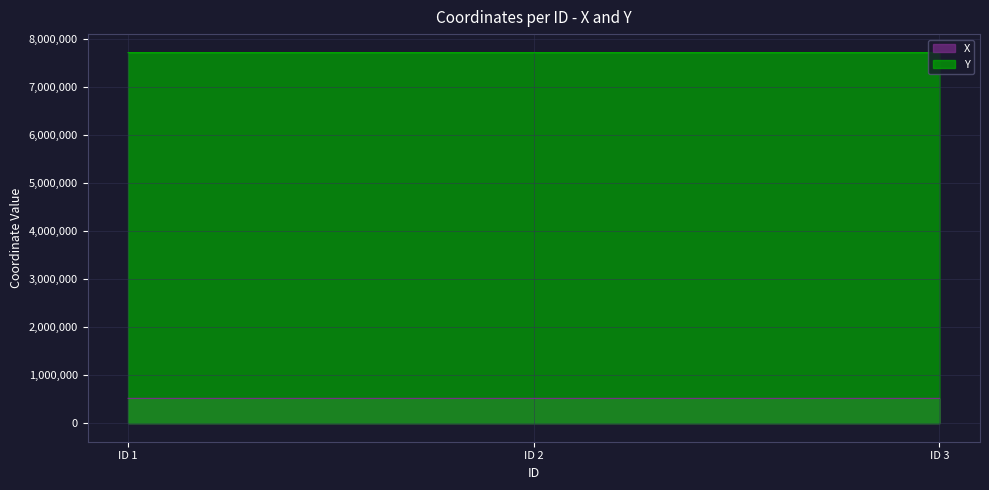

Read the X value at ID 2.

516115.4